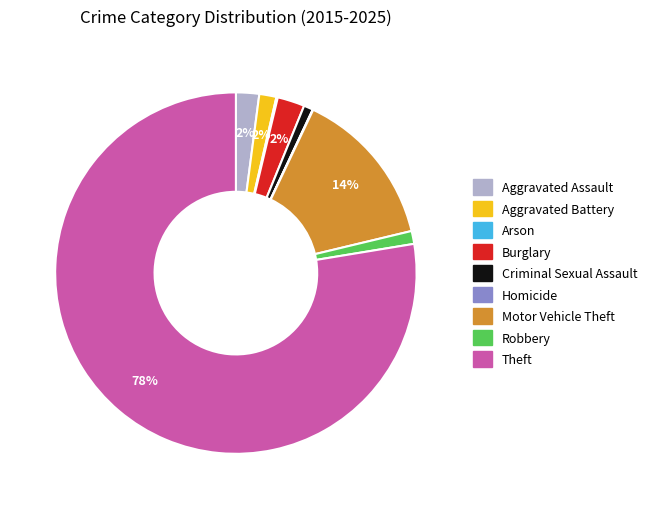

Which category has the biggest portion of the pie?

Theft